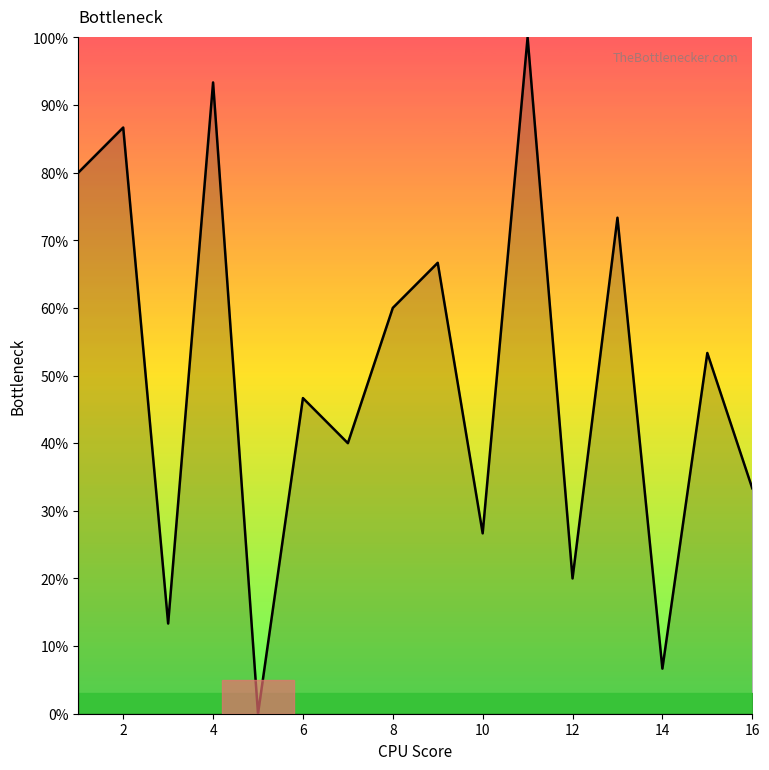

What is the difference between the maximum and minimum values?

100.0